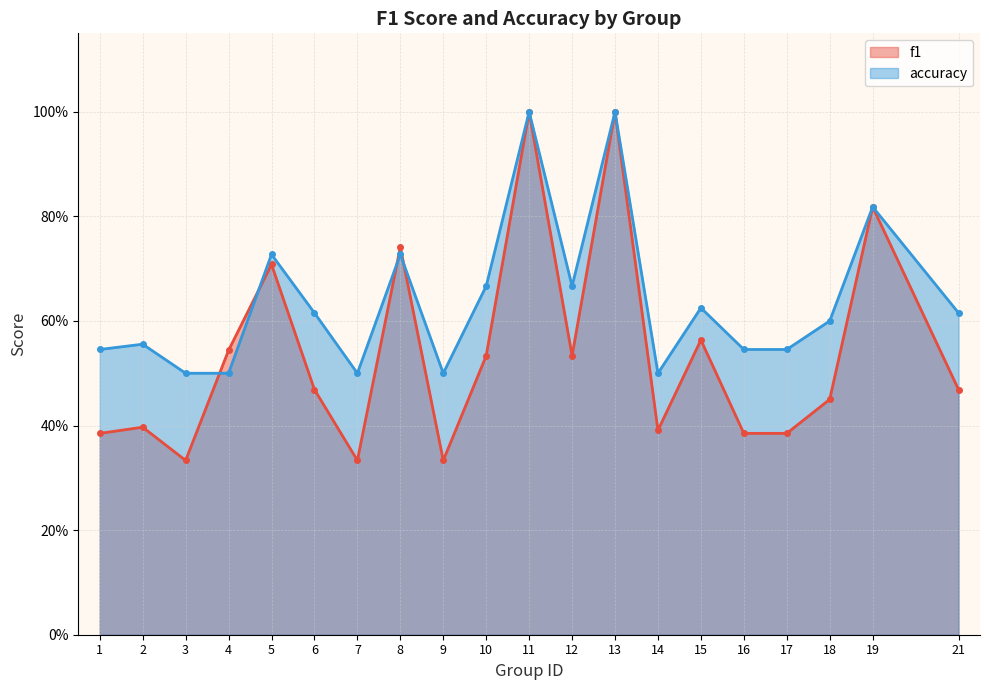

What is the maximum value shown in the chart?

1.0